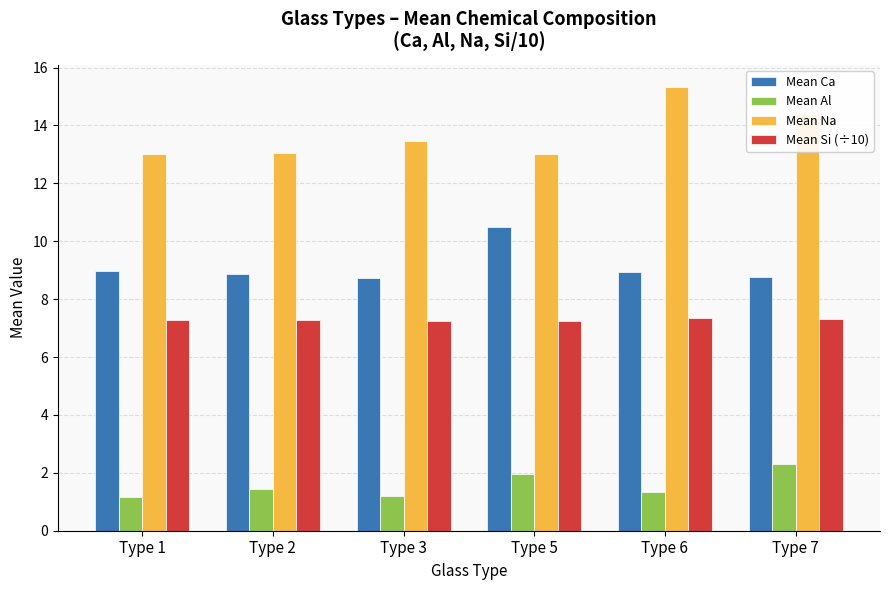

Does the chart contain any negative values?

No